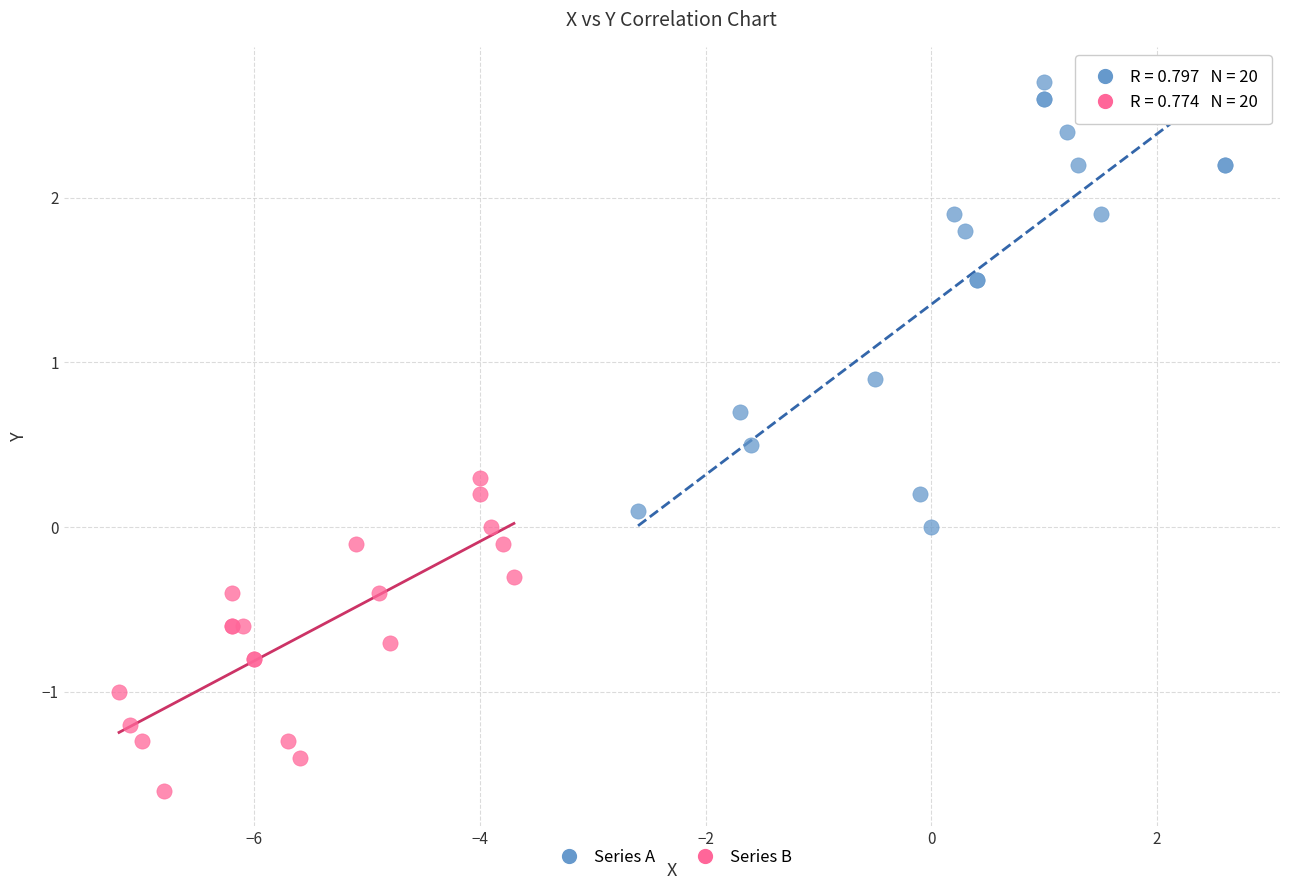

Which series contains the lowest Y value?

Series B